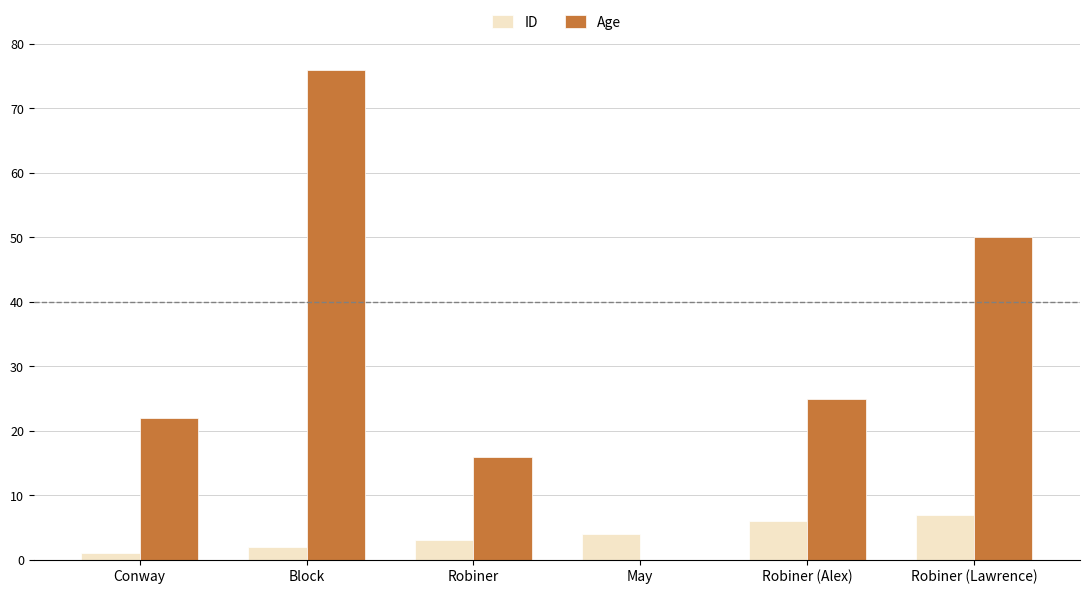

Reading right to left, extract all data points from this chart.

ID: 7	6	4	3	2	1
Age: 50	25	0	16	76	22